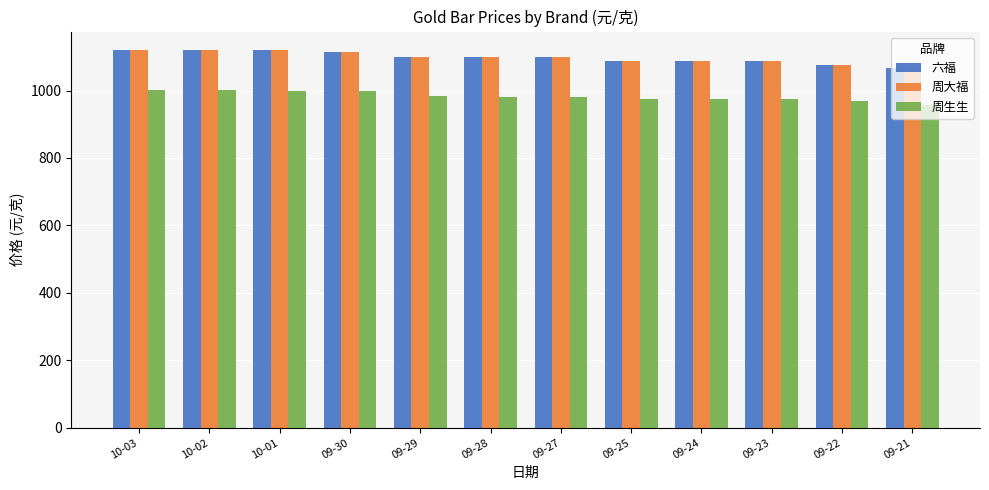

Which category has the lowest value in the 周生生 series?

09-21